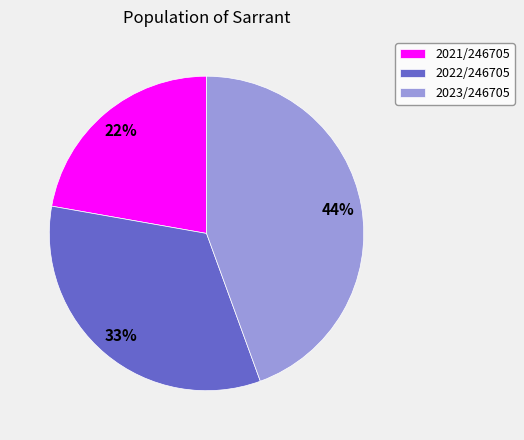

Is it true that 2021/246705 is 22% of the pie?

True